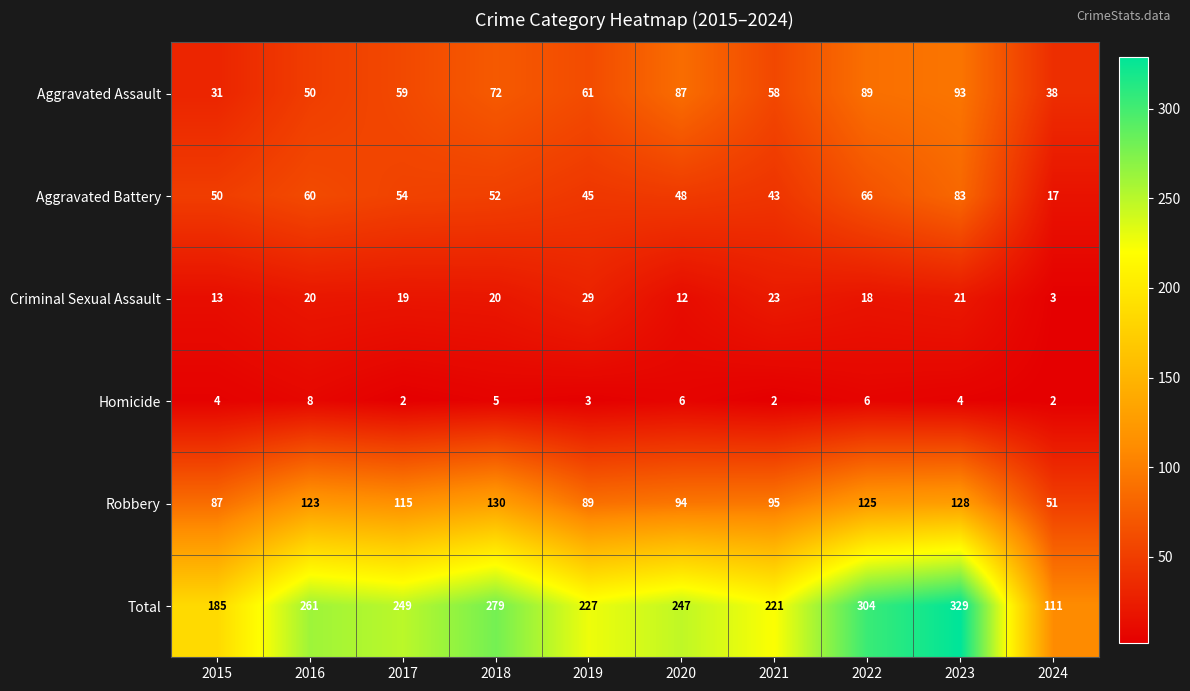

At which category is the sum across all series the highest?

2023